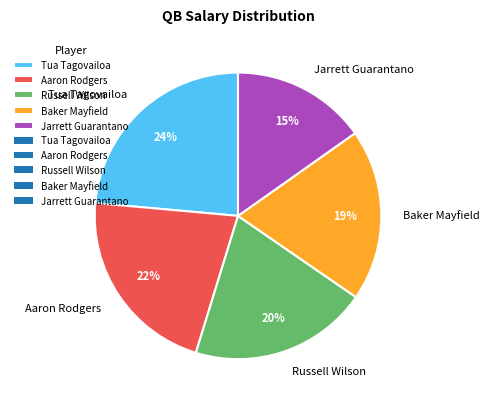

Does any single category account for the majority?

No